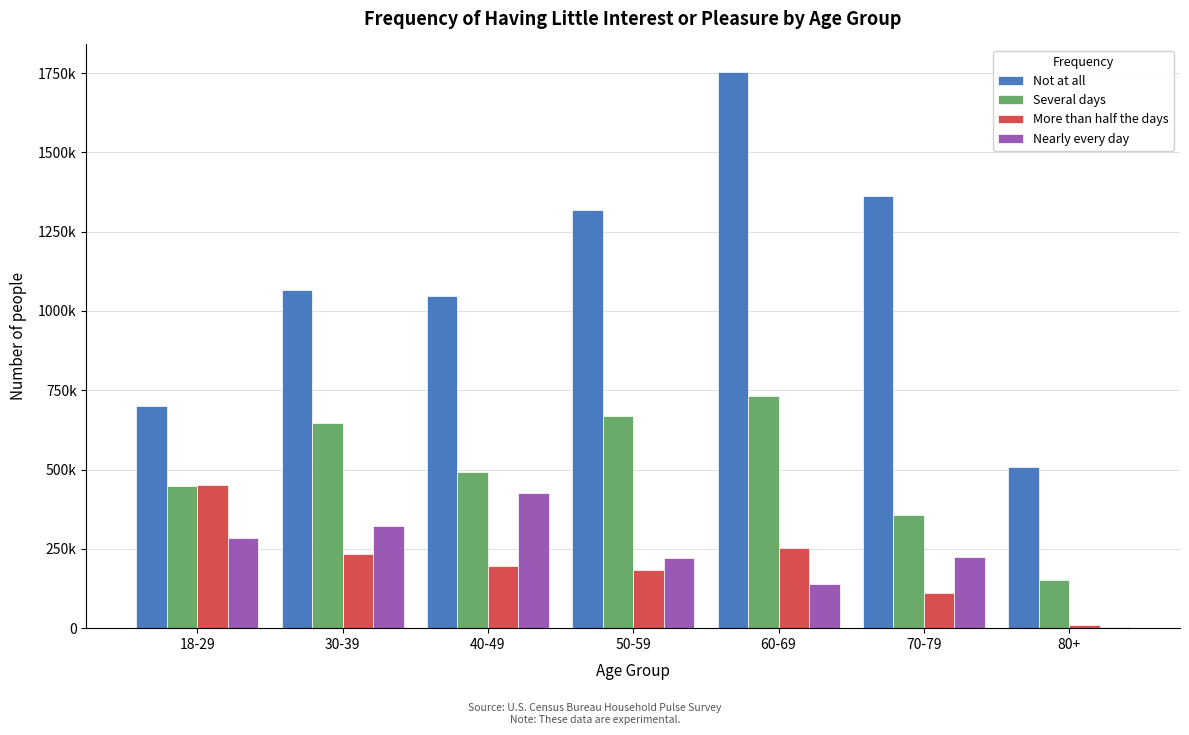

What are all the series names shown in the legend?

Not at all, Several days, More than half the days, Nearly every day